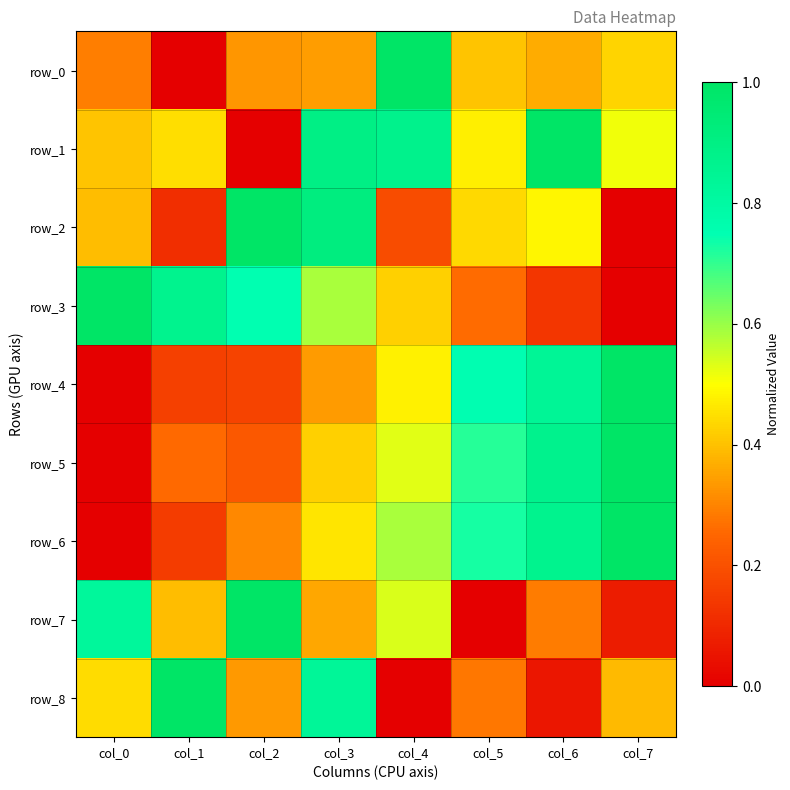

Between col_6 and col_3, which is larger?

col_6